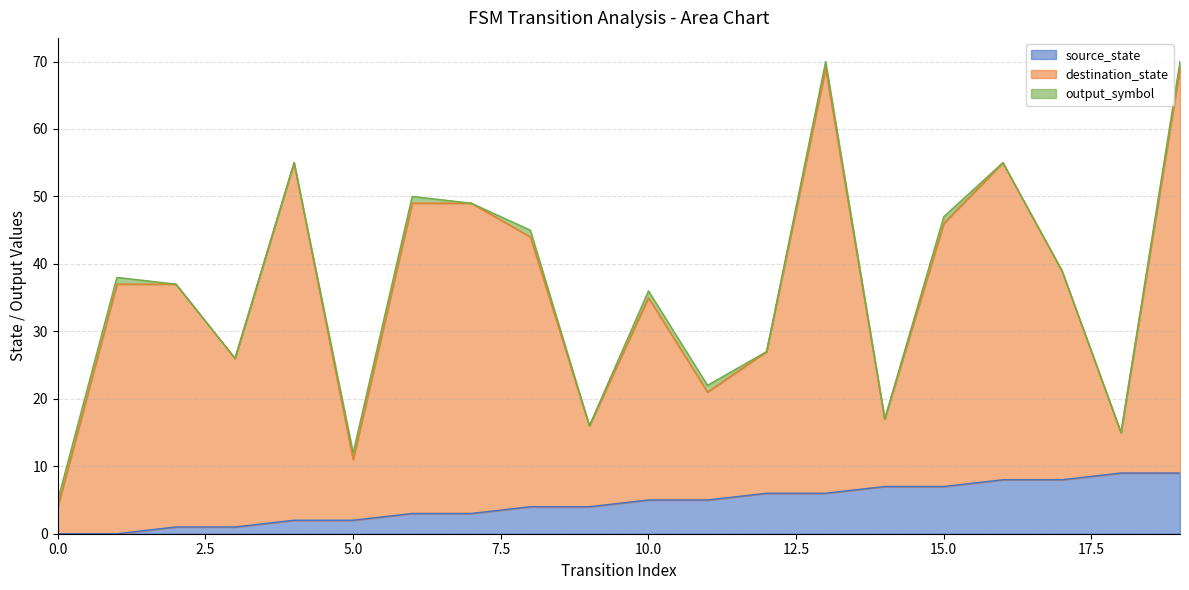

Which series has the largest range (max minus min)?

destination_state